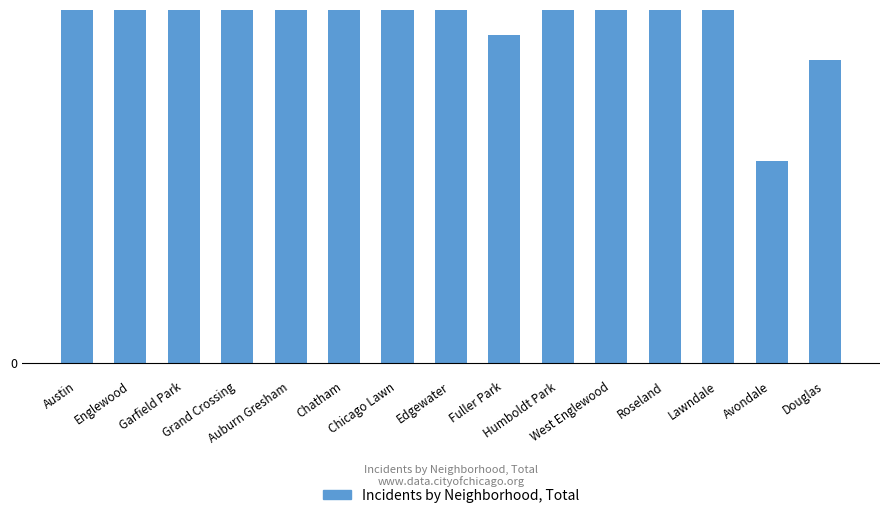

List the labels in order of value, smallest first.

Avondale, Douglas, Fuller Park, Chicago Lawn, Humboldt Park, Edgewater, Lawndale, Roseland, Auburn Gresham, Chatham, West Englewood, Grand Crossing, Englewood, Garfield Park, Austin